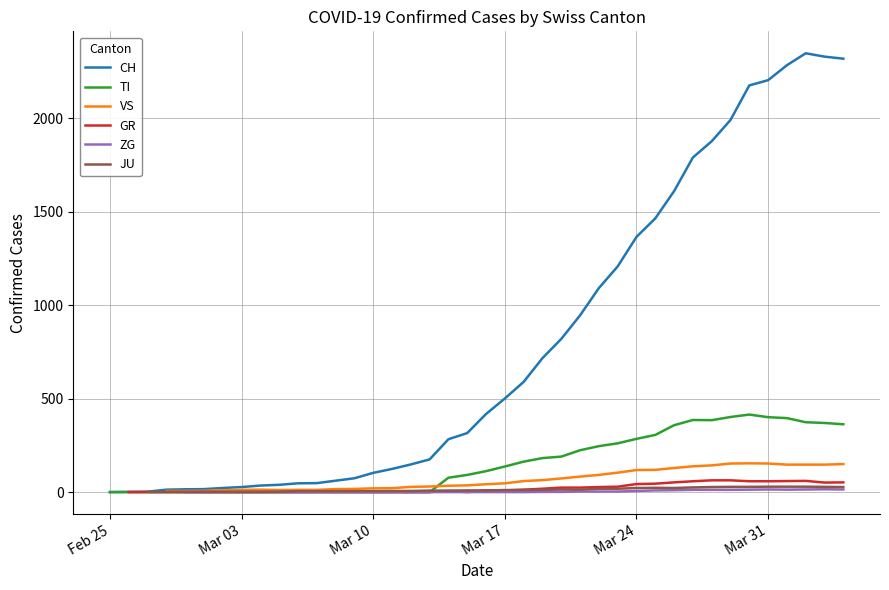

Rank the series by their average value, from highest to lowest.

CH, TI, VS, GR, ZG, JU